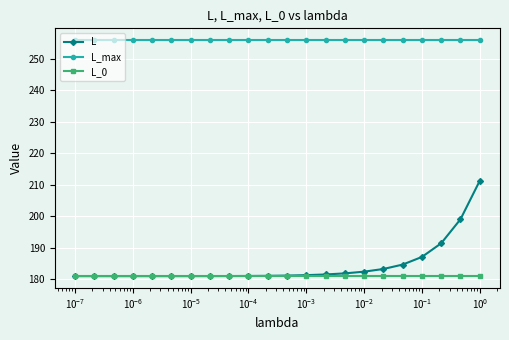

What is the average value of the L_0 series?

181.0